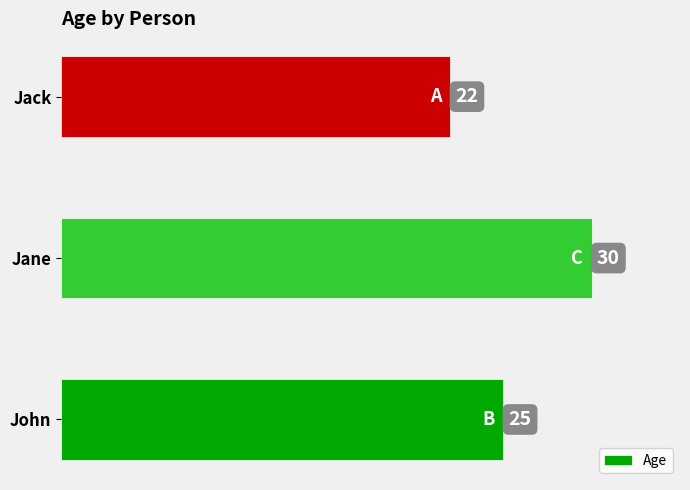

Rank the categories by value from lowest to highest.

Jack, John, Jane